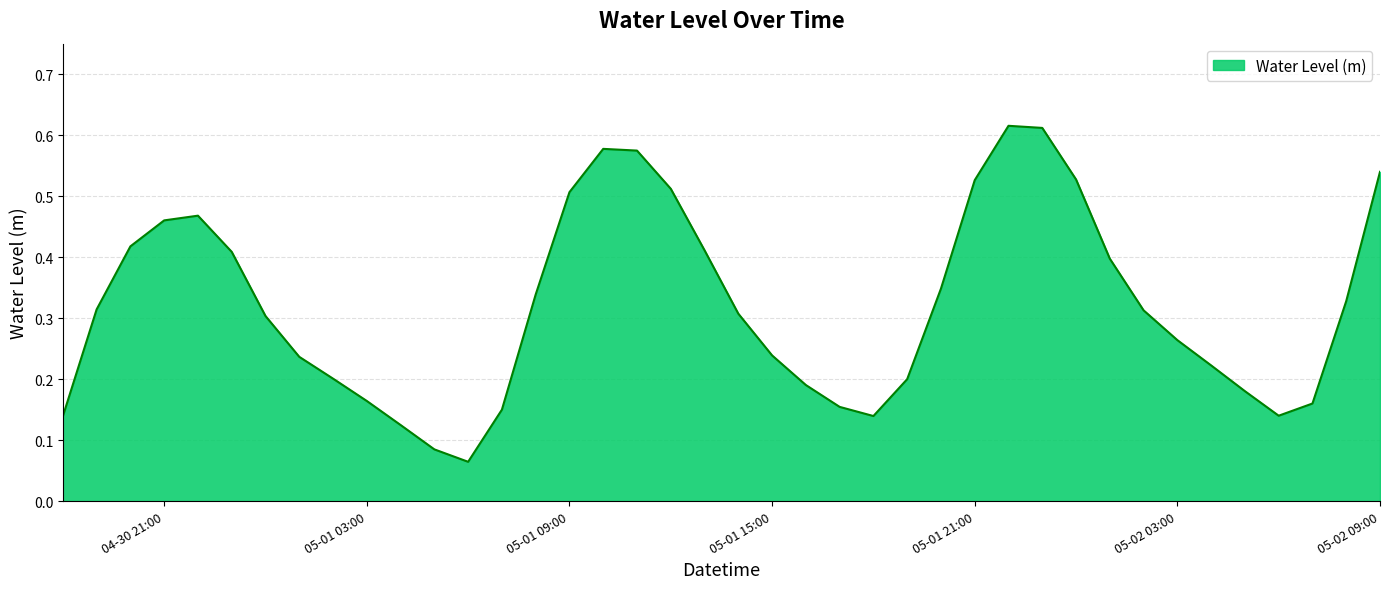

Reading left to right, extract all data points from this chart.

0.1	0.3	0.4	0.5	0.5	0.4	0.3	0.2	0.2	0.2	0.1	0.1	0.1	0.2	0.3	0.5	0.6	0.6	0.5	0.4	0.3	0.2	0.2	0.2	0.1	0.2	0.3	0.5	0.6	0.6	0.5	0.4	0.3	0.3	0.2	0.2	0.1	0.2	0.3	0.5